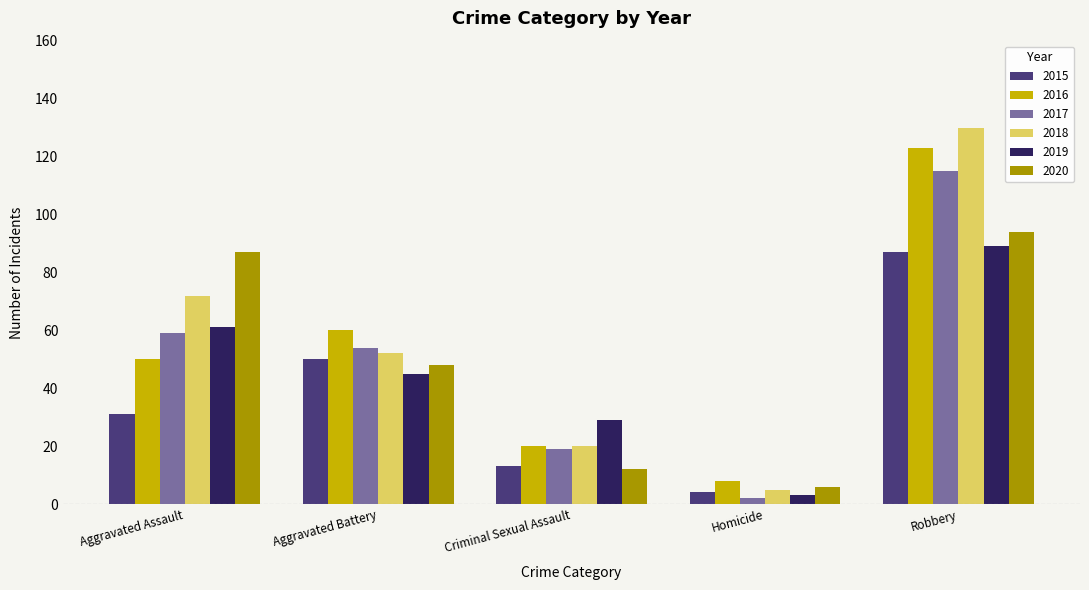

What is the highest value of the 2015 series?

87